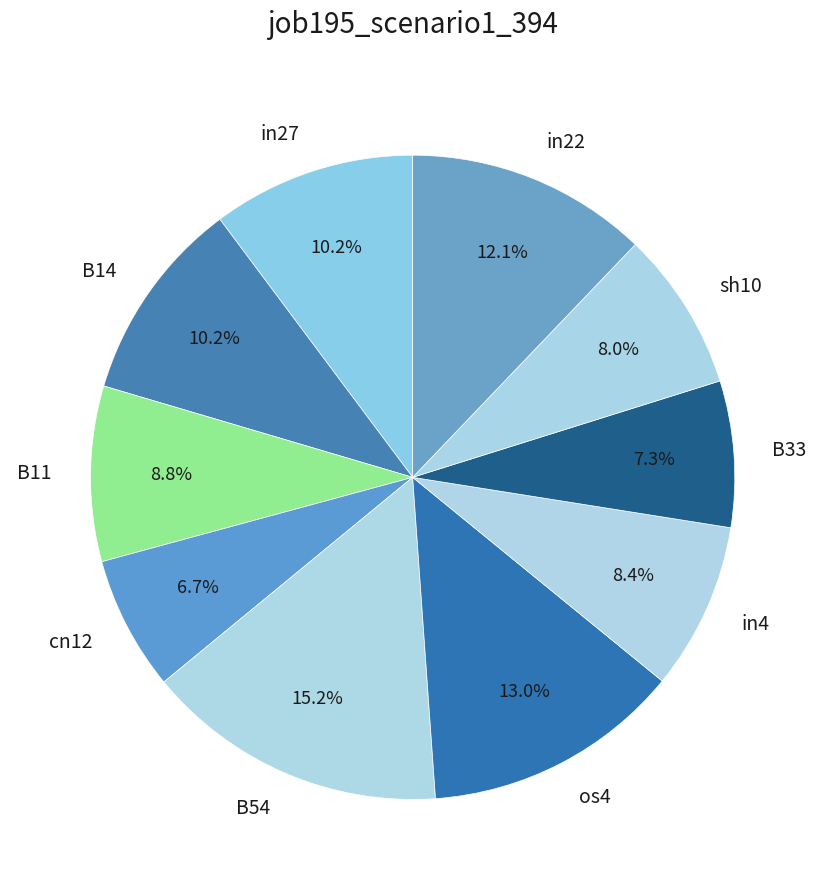

Which slice is the smallest?

cn12